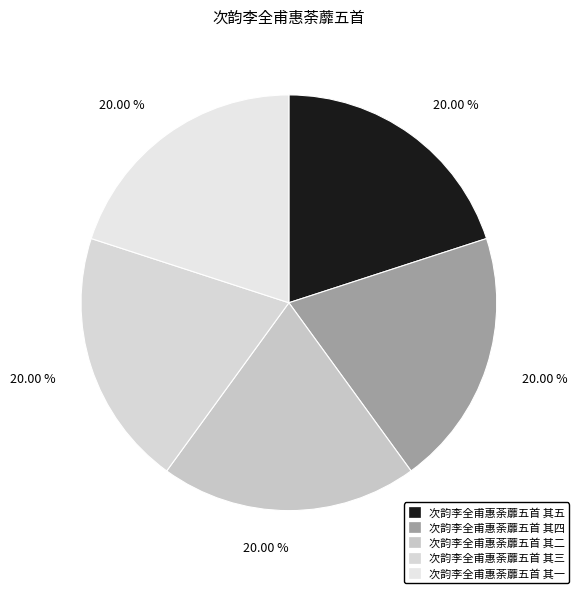

Do 次韵李全甫惠荼蘼五首 其二 and 次韵李全甫惠荼蘼五首 其三 together represent more than half of the pie?

No